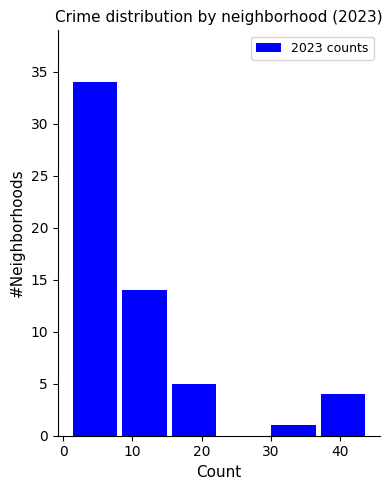

What is the height of the bar covering 1 to 8 on the x-axis? Neither the bar edges nor the heights are printed on the chart, so give them approximately, as read against the axes.

34